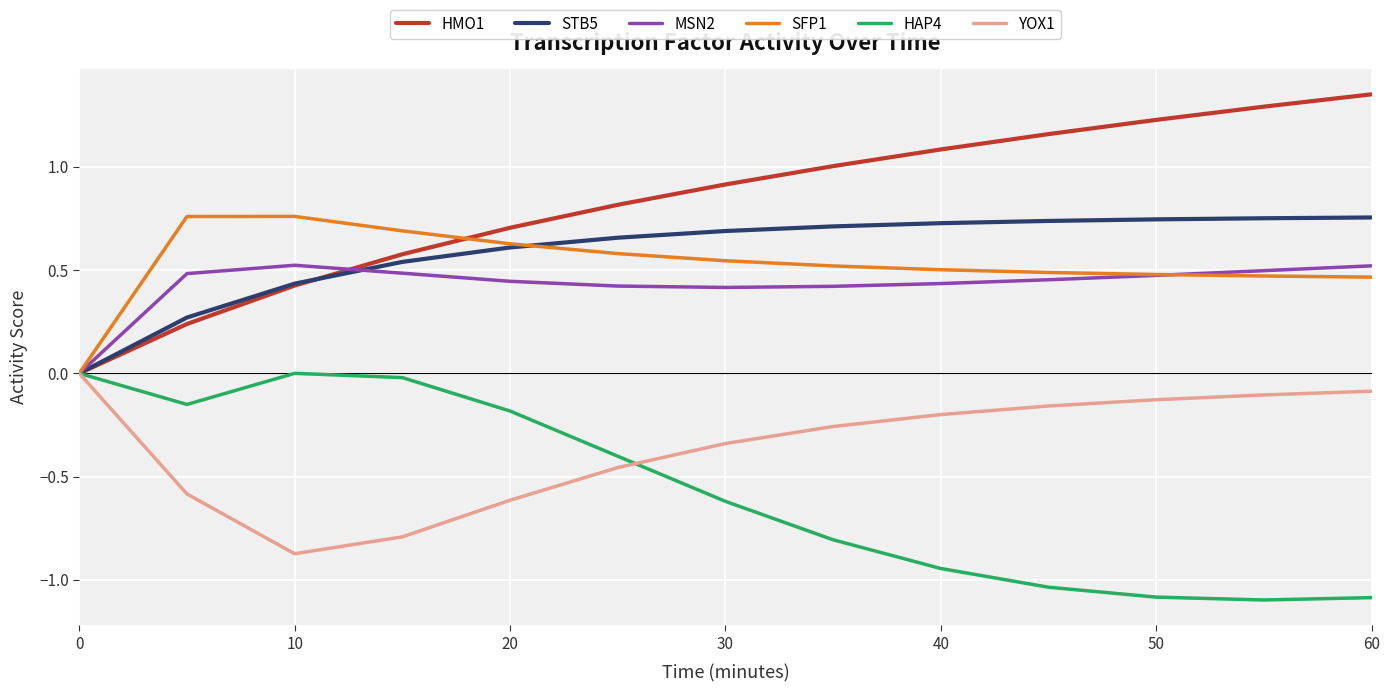

Which series has the largest range (max minus min)?

HMO1